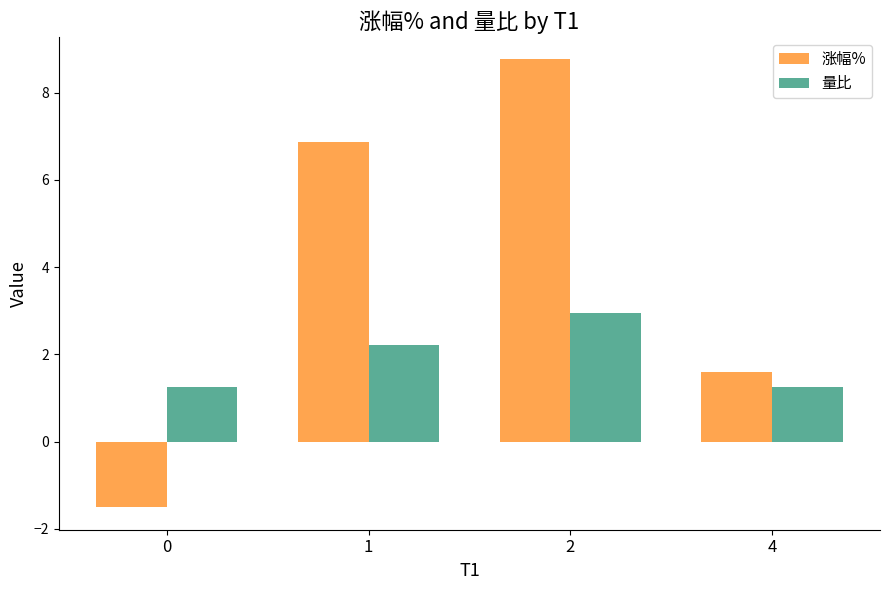

What is the sum of the 涨幅% values at 1 and 4?

8.5